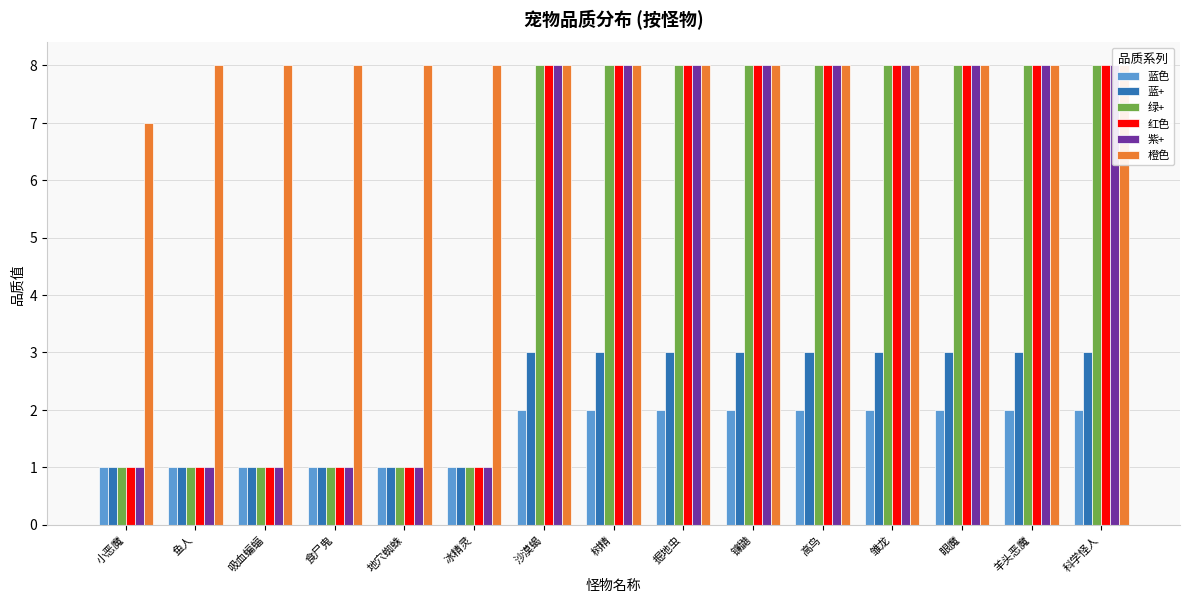

Which has a higher value, 冰精灵 or 掘地虫?

掘地虫